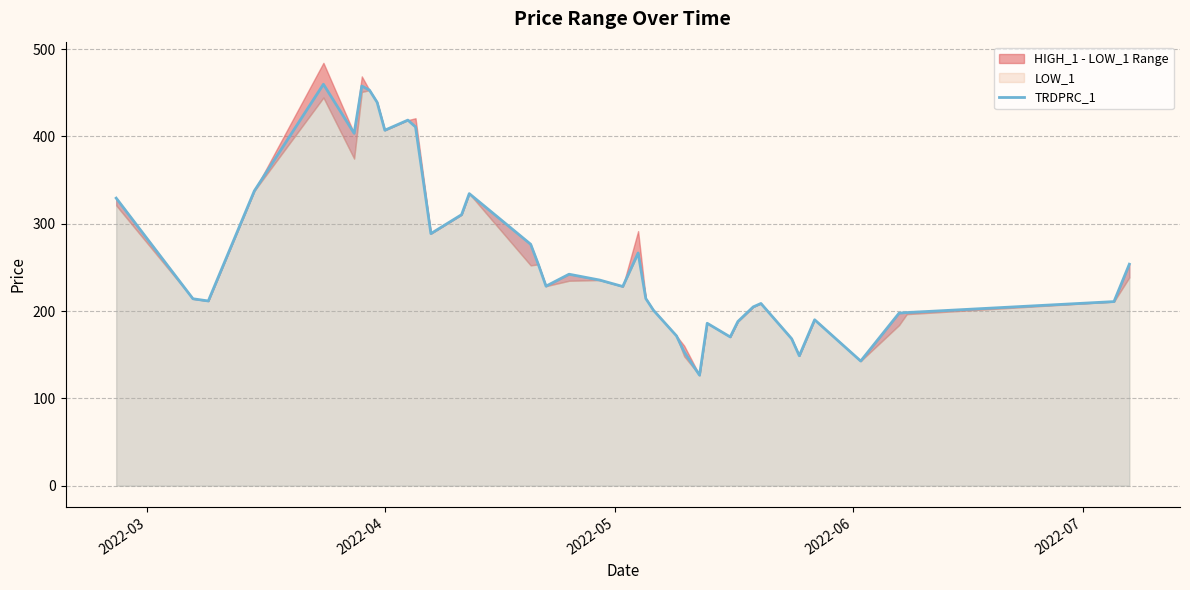

What is the highest value of the TRDPRC_1 series?

459.7